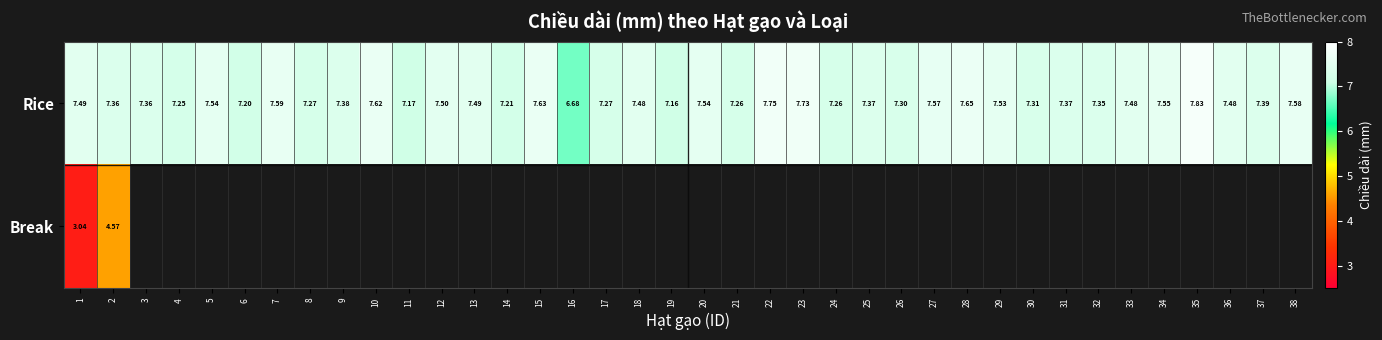

Is the value of Break at 34 greater than the value of Rice at 17?

No